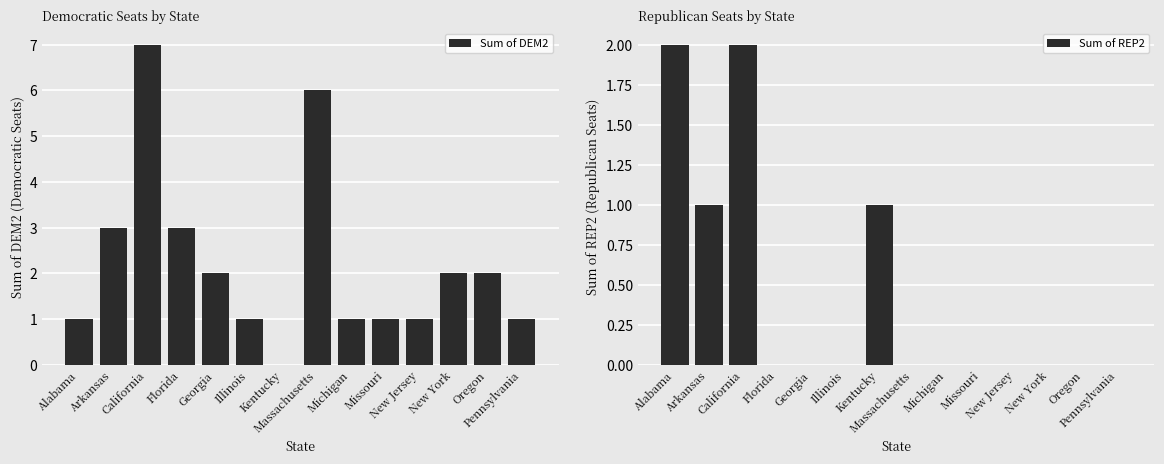

Which series has the largest range (max minus min)?

Sum of DEM2